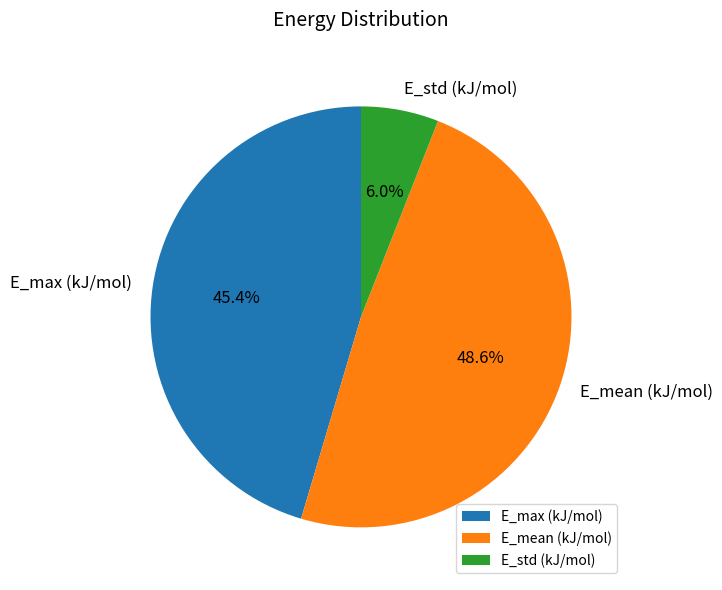

Approximately how many times larger is the value at E_max (kJ/mol) compared to E_mean (kJ/mol)?

0.9